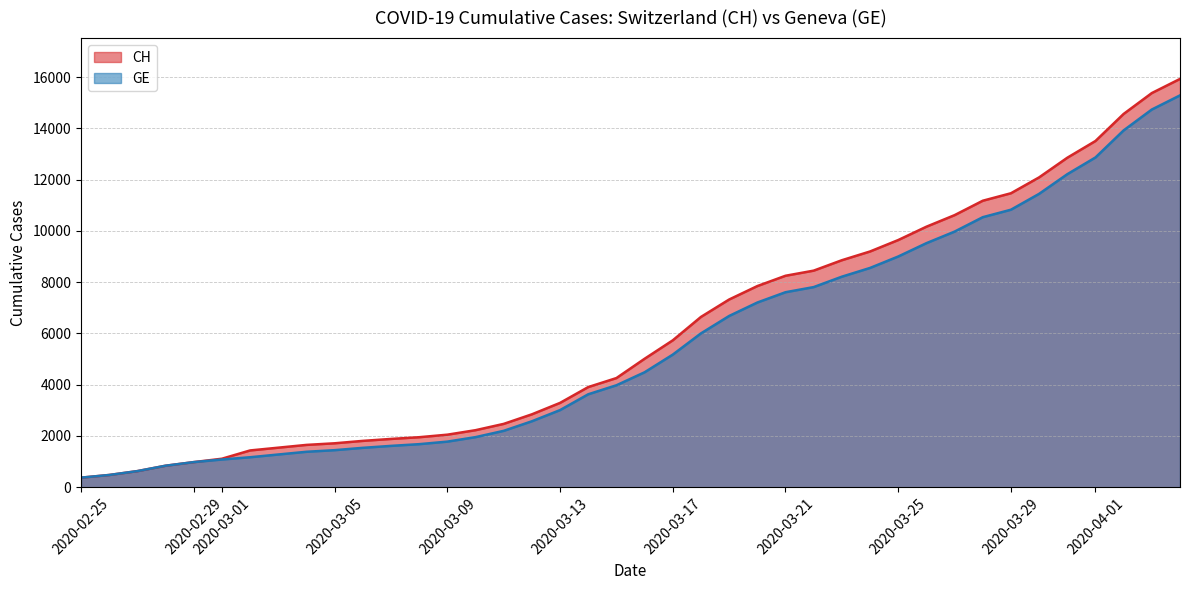

Between 2020-03-07 and 2020-03-08, which series saw the biggest shift?

CH